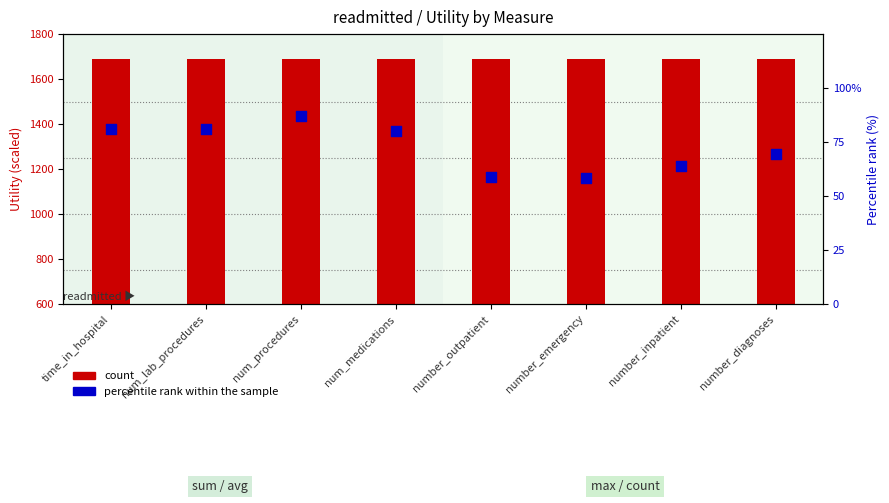

Which series has the largest total across all categories?

count